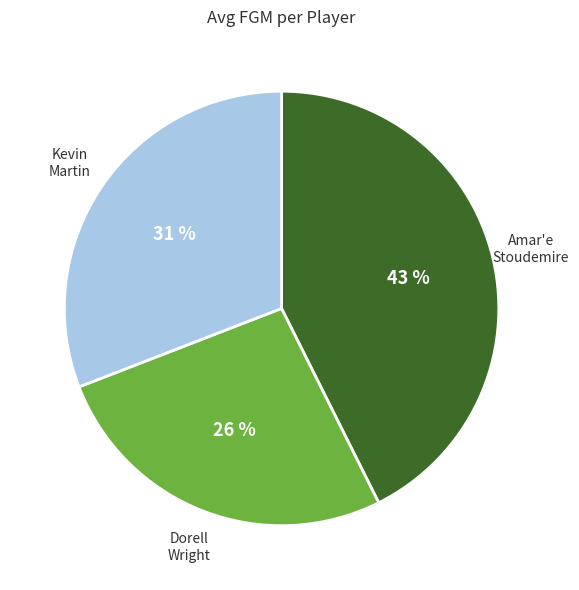

Is there a majority slice in this chart?

No